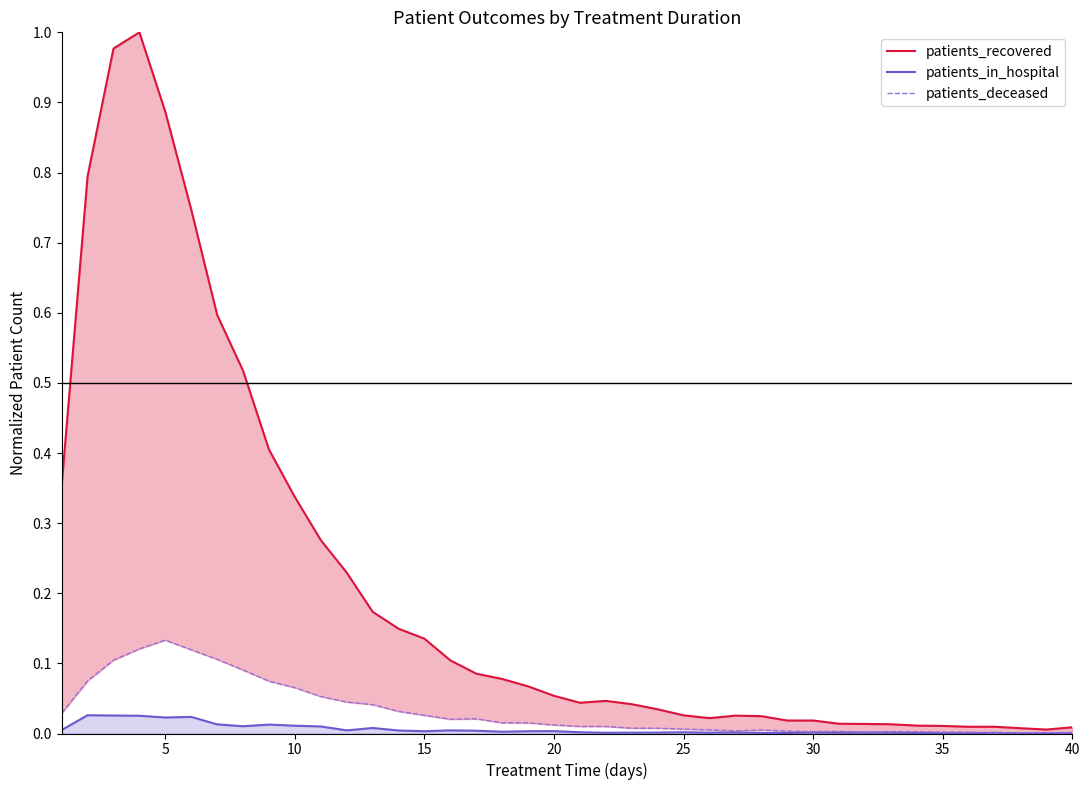

How many categories are shown in the chart?

40